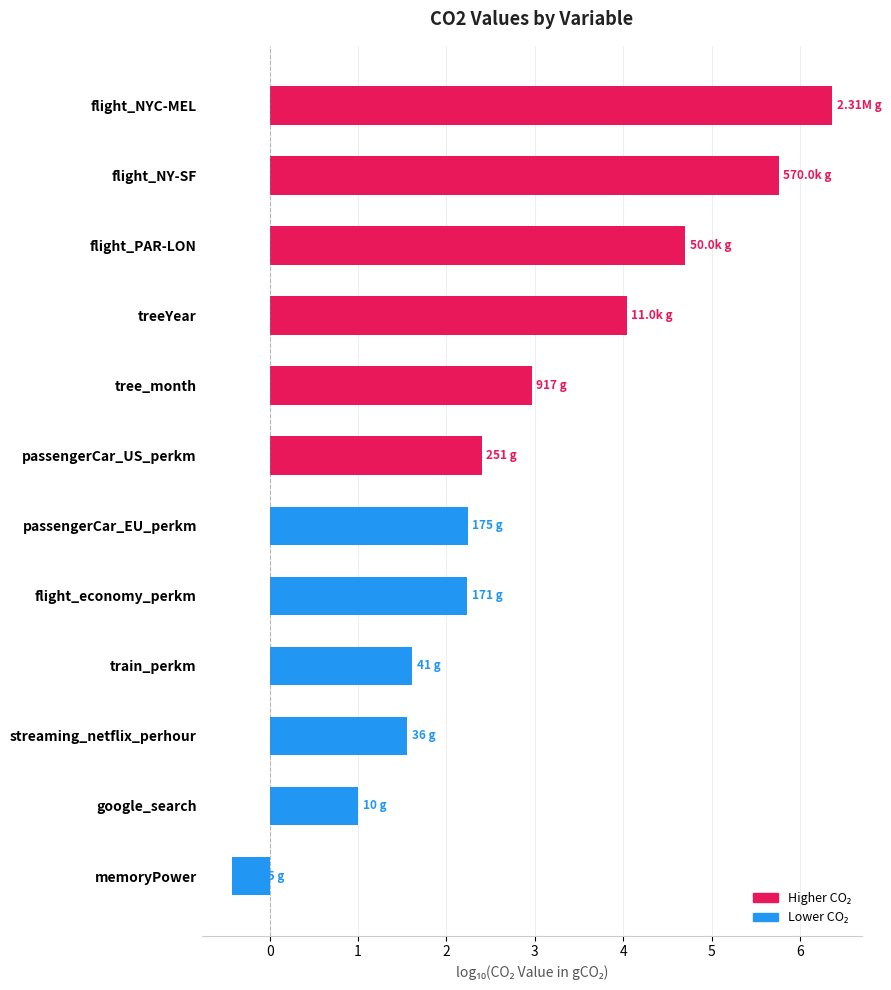

How many negative values are there?

1